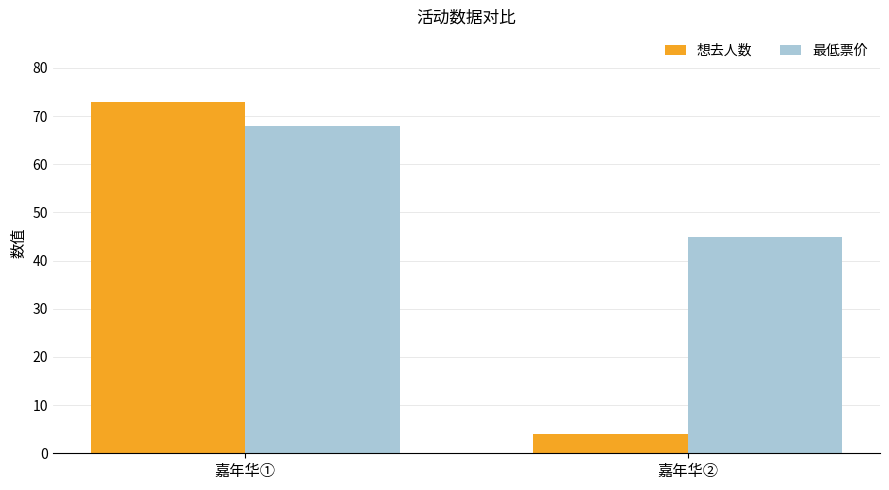

What are all the series names shown in the legend?

想去人数, 最低票价